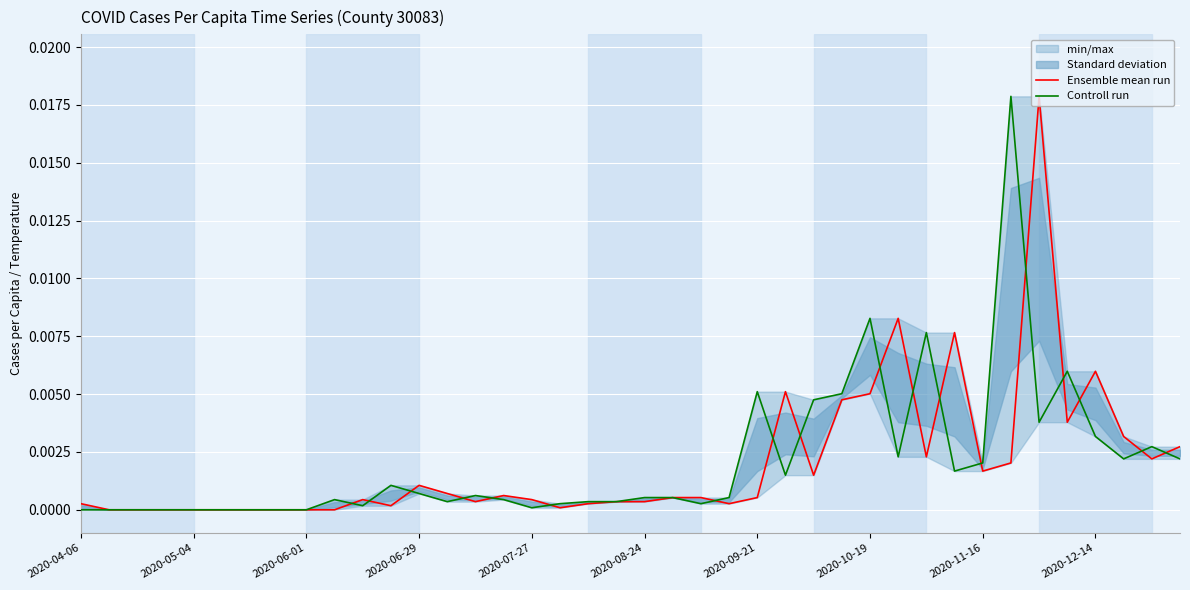

Between 19 and 27, which series saw the biggest shift?

Controll run